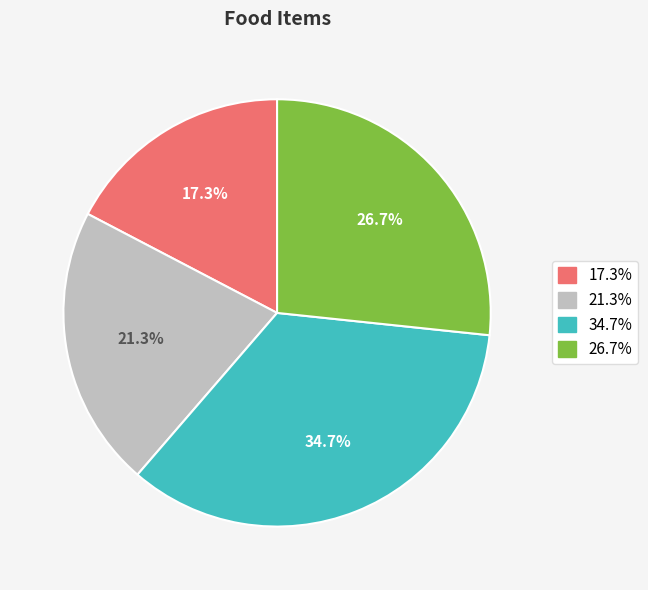

Is there a majority slice in this chart?

No